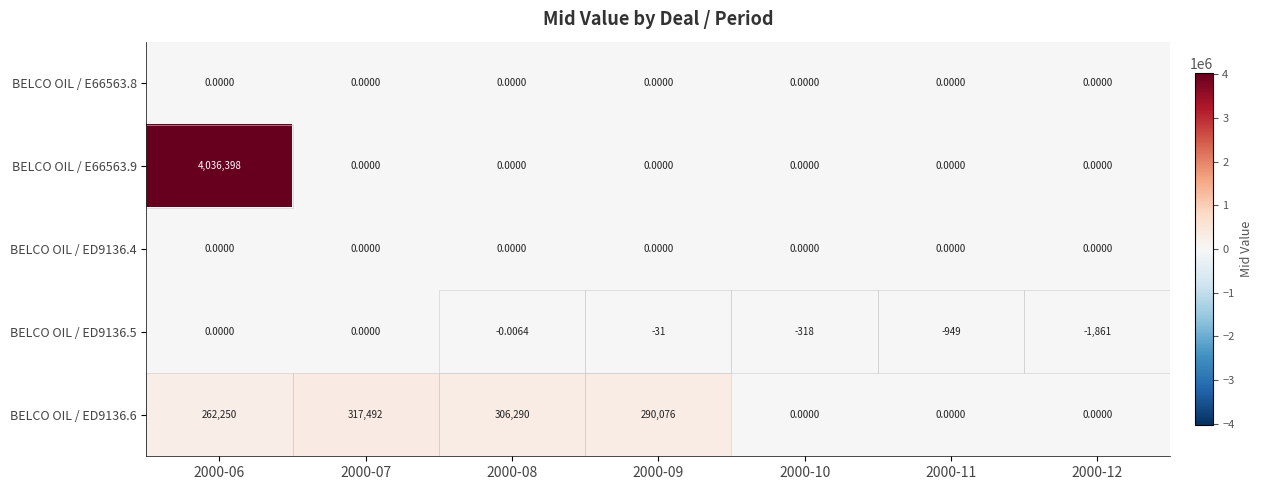

Is the value of BELCO OIL / ED9136.6 at 2000-07 greater than the value of BELCO OIL / ED9136.5 at 2000-08?

Yes